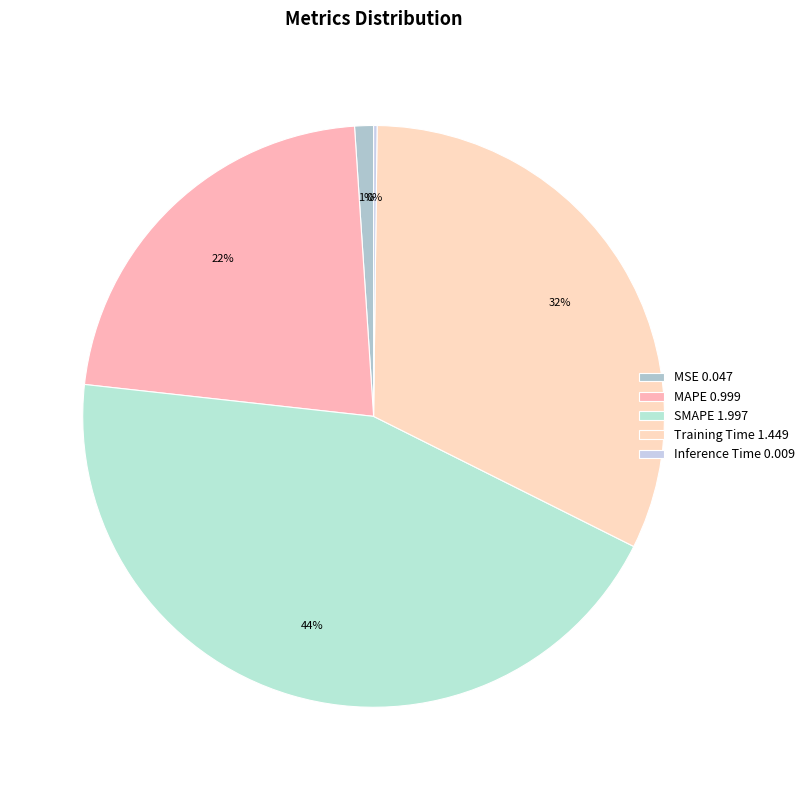

Count the number of slices in the pie.

5